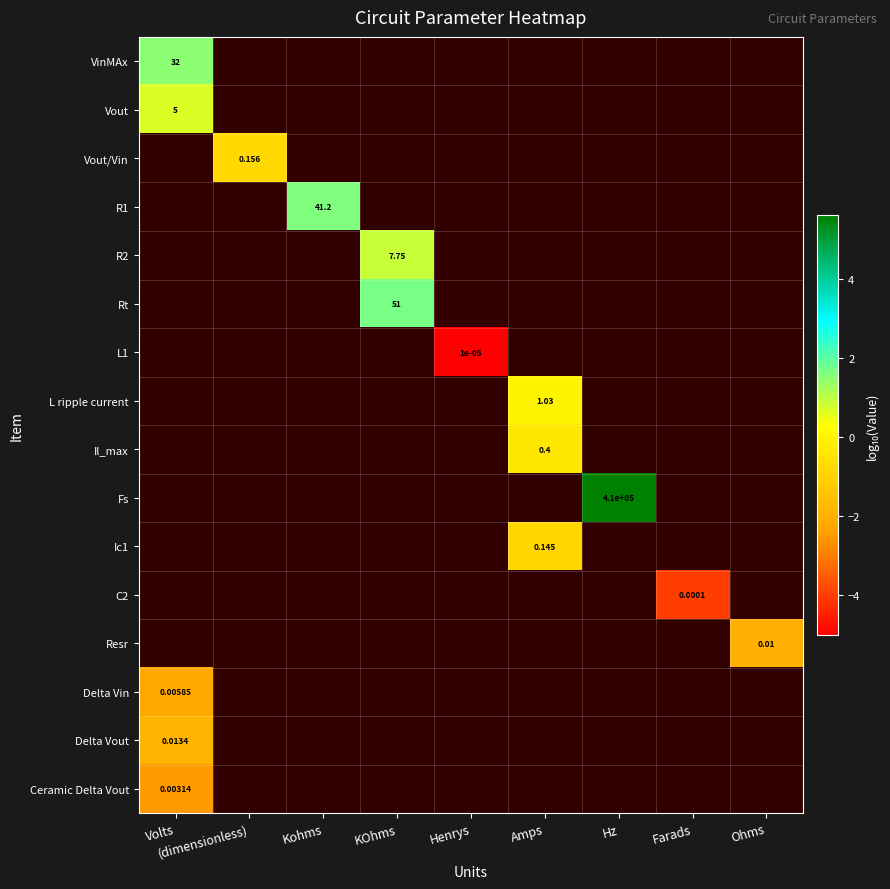

At how many categories does at least one series exceed -4?

7